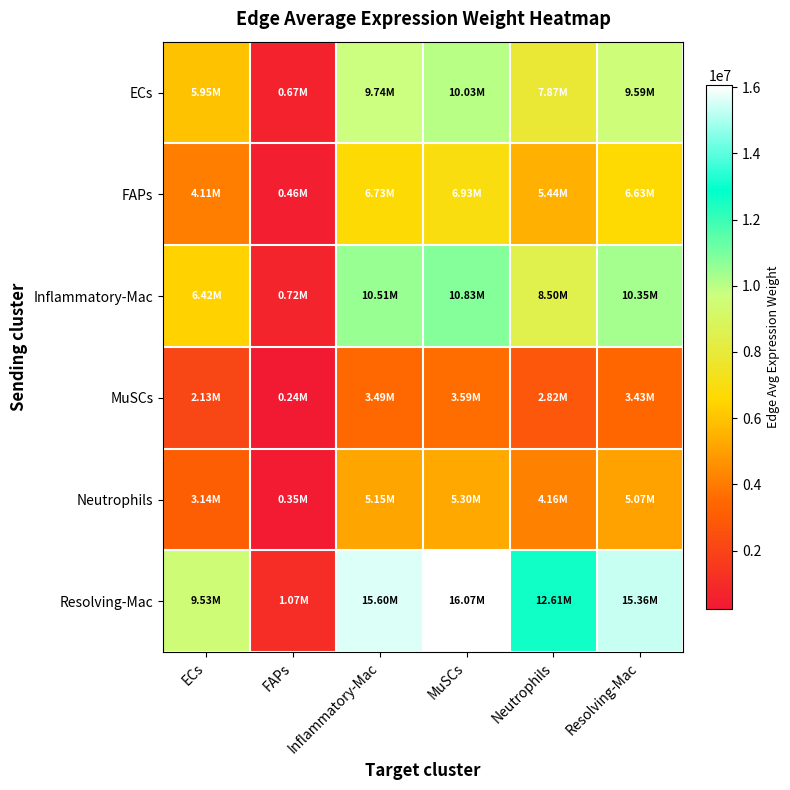

Reading left to right, list all the values displayed in this chart.

ECs: ECs=5950012.6	FAPs=666656.7	Inflammatory-Mac=9740295.5	MuSCs=10033090.5	Neutrophils=7873809.5	Resolving-Mac=9589743.6
FAPs: ECs=4110543.6	FAPs=460557.3	Inflammatory-Mac=6729046.1	MuSCs=6931322.4	Neutrophils=5439591.3	Resolving-Mac=6625037.9
Inflammatory-Mac: ECs=6419748.5	FAPs=719287.3	Inflammatory-Mac=10509263.1	MuSCs=10825173.3	Neutrophils=8495423.4	Resolving-Mac=10346825.5
MuSCs: ECs=2130891.1	FAPs=238751.2	Inflammatory-Mac=3488313.4	MuSCs=3593172.7	Neutrophils=2819864.6	Resolving-Mac=3434395.9
Neutrophils: ECs=3144254.7	FAPs=352291.4	Inflammatory-Mac=5147211.0	MuSCs=5301937.0	Neutrophils=4160875.6	Resolving-Mac=5067652.5
Resolving-Mac: ECs=9529043.9	FAPs=1067661.8	Inflammatory-Mac=15599244.9	MuSCs=16068160.9	Neutrophils=12610036.4	Resolving-Mac=15358133.4